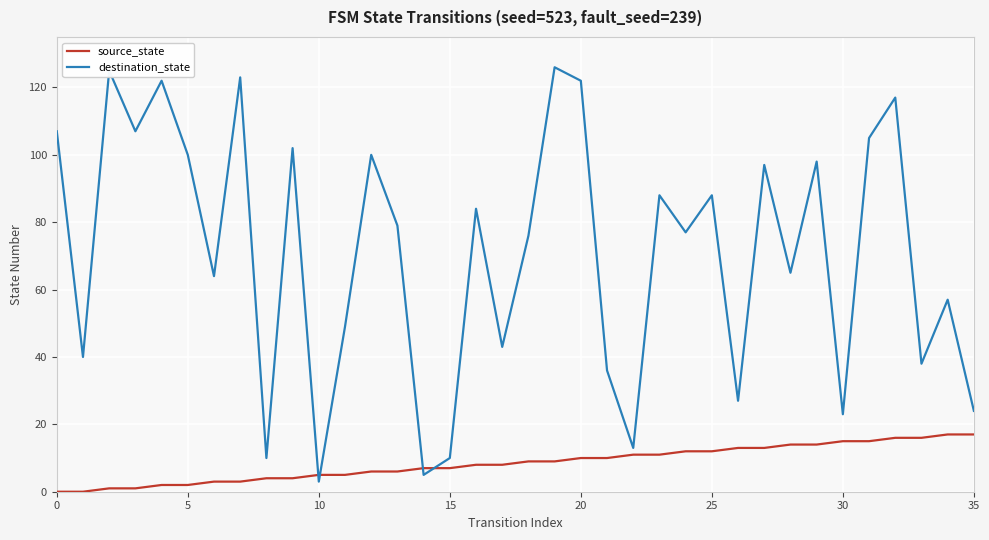

True or false: destination_state has more than 1 points higher than both neighbors.

True